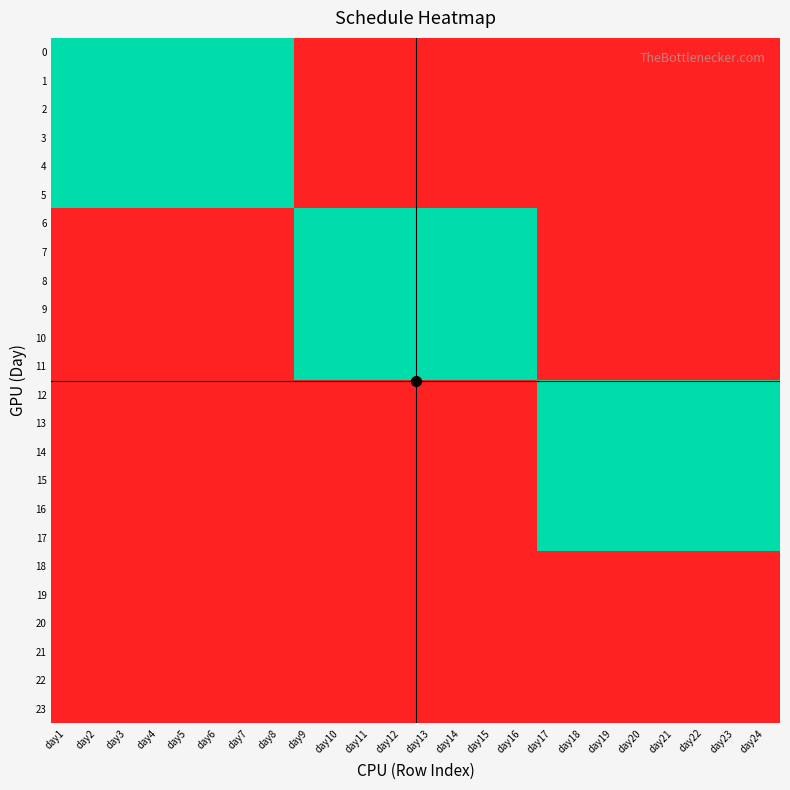

Reading left to right, transcribe all the data shown in this chart.

0: day1=2	day2=2	day3=2	day4=2	day5=2	day6=2	day7=2	day8=2	day9=0	day10=0	day11=0	day12=0	day13=0	day14=0	day15=0	day16=0	day17=0	day18=0	day19=0	day20=0	day21=0	day22=0	day23=0	day24=0
1: day1=2	day2=2	day3=2	day4=2	day5=2	day6=2	day7=2	day8=2	day9=0	day10=0	day11=0	day12=0	day13=0	day14=0	day15=0	day16=0	day17=0	day18=0	day19=0	day20=0	day21=0	day22=0	day23=0	day24=0
2: day1=2	day2=2	day3=2	day4=2	day5=2	day6=2	day7=2	day8=2	day9=0	day10=0	day11=0	day12=0	day13=0	day14=0	day15=0	day16=0	day17=0	day18=0	day19=0	day20=0	day21=0	day22=0	day23=0	day24=0
3: day1=2	day2=2	day3=2	day4=2	day5=2	day6=2	day7=2	day8=2	day9=0	day10=0	day11=0	day12=0	day13=0	day14=0	day15=0	day16=0	day17=0	day18=0	day19=0	day20=0	day21=0	day22=0	day23=0	day24=0
4: day1=2	day2=2	day3=2	day4=2	day5=2	day6=2	day7=2	day8=2	day9=0	day10=0	day11=0	day12=0	day13=0	day14=0	day15=0	day16=0	day17=0	day18=0	day19=0	day20=0	day21=0	day22=0	day23=0	day24=0
5: day1=2	day2=2	day3=2	day4=2	day5=2	day6=2	day7=2	day8=2	day9=0	day10=0	day11=0	day12=0	day13=0	day14=0	day15=0	day16=0	day17=0	day18=0	day19=0	day20=0	day21=0	day22=0	day23=0	day24=0
6: day1=0	day2=0	day3=0	day4=0	day5=0	day6=0	day7=0	day8=0	day9=2	day10=2	day11=2	day12=2	day13=2	day14=2	day15=2	day16=2	day17=0	day18=0	day19=0	day20=0	day21=0	day22=0	day23=0	day24=0
7: day1=0	day2=0	day3=0	day4=0	day5=0	day6=0	day7=0	day8=0	day9=2	day10=2	day11=2	day12=2	day13=2	day14=2	day15=2	day16=2	day17=0	day18=0	day19=0	day20=0	day21=0	day22=0	day23=0	day24=0
8: day1=0	day2=0	day3=0	day4=0	day5=0	day6=0	day7=0	day8=0	day9=2	day10=2	day11=2	day12=2	day13=2	day14=2	day15=2	day16=2	day17=0	day18=0	day19=0	day20=0	day21=0	day22=0	day23=0	day24=0
9: day1=0	day2=0	day3=0	day4=0	day5=0	day6=0	day7=0	day8=0	day9=2	day10=2	day11=2	day12=2	day13=2	day14=2	day15=2	day16=2	day17=0	day18=0	day19=0	day20=0	day21=0	day22=0	day23=0	day24=0
10: day1=0	day2=0	day3=0	day4=0	day5=0	day6=0	day7=0	day8=0	day9=2	day10=2	day11=2	day12=2	day13=2	day14=2	day15=2	day16=2	day17=0	day18=0	day19=0	day20=0	day21=0	day22=0	day23=0	day24=0
11: day1=0	day2=0	day3=0	day4=0	day5=0	day6=0	day7=0	day8=0	day9=2	day10=2	day11=2	day12=2	day13=2	day14=2	day15=2	day16=2	day17=0	day18=0	day19=0	day20=0	day21=0	day22=0	day23=0	day24=0
12: day1=0	day2=0	day3=0	day4=0	day5=0	day6=0	day7=0	day8=0	day9=0	day10=0	day11=0	day12=0	day13=0	day14=0	day15=0	day16=0	day17=2	day18=2	day19=2	day20=2	day21=2	day22=2	day23=2	day24=2
13: day1=0	day2=0	day3=0	day4=0	day5=0	day6=0	day7=0	day8=0	day9=0	day10=0	day11=0	day12=0	day13=0	day14=0	day15=0	day16=0	day17=2	day18=2	day19=2	day20=2	day21=2	day22=2	day23=2	day24=2
14: day1=0	day2=0	day3=0	day4=0	day5=0	day6=0	day7=0	day8=0	day9=0	day10=0	day11=0	day12=0	day13=0	day14=0	day15=0	day16=0	day17=2	day18=2	day19=2	day20=2	day21=2	day22=2	day23=2	day24=2
15: day1=0	day2=0	day3=0	day4=0	day5=0	day6=0	day7=0	day8=0	day9=0	day10=0	day11=0	day12=0	day13=0	day14=0	day15=0	day16=0	day17=2	day18=2	day19=2	day20=2	day21=2	day22=2	day23=2	day24=2
16: day1=0	day2=0	day3=0	day4=0	day5=0	day6=0	day7=0	day8=0	day9=0	day10=0	day11=0	day12=0	day13=0	day14=0	day15=0	day16=0	day17=2	day18=2	day19=2	day20=2	day21=2	day22=2	day23=2	day24=2
17: day1=0	day2=0	day3=0	day4=0	day5=0	day6=0	day7=0	day8=0	day9=0	day10=0	day11=0	day12=0	day13=0	day14=0	day15=0	day16=0	day17=2	day18=2	day19=2	day20=2	day21=2	day22=2	day23=2	day24=2
18: day1=0	day2=0	day3=0	day4=0	day5=0	day6=0	day7=0	day8=0	day9=0	day10=0	day11=0	day12=0	day13=0	day14=0	day15=0	day16=0	day17=0	day18=0	day19=0	day20=0	day21=0	day22=0	day23=0	day24=0
19: day1=0	day2=0	day3=0	day4=0	day5=0	day6=0	day7=0	day8=0	day9=0	day10=0	day11=0	day12=0	day13=0	day14=0	day15=0	day16=0	day17=0	day18=0	day19=0	day20=0	day21=0	day22=0	day23=0	day24=0
20: day1=0	day2=0	day3=0	day4=0	day5=0	day6=0	day7=0	day8=0	day9=0	day10=0	day11=0	day12=0	day13=0	day14=0	day15=0	day16=0	day17=0	day18=0	day19=0	day20=0	day21=0	day22=0	day23=0	day24=0
21: day1=0	day2=0	day3=0	day4=0	day5=0	day6=0	day7=0	day8=0	day9=0	day10=0	day11=0	day12=0	day13=0	day14=0	day15=0	day16=0	day17=0	day18=0	day19=0	day20=0	day21=0	day22=0	day23=0	day24=0
22: day1=0	day2=0	day3=0	day4=0	day5=0	day6=0	day7=0	day8=0	day9=0	day10=0	day11=0	day12=0	day13=0	day14=0	day15=0	day16=0	day17=0	day18=0	day19=0	day20=0	day21=0	day22=0	day23=0	day24=0
23: day1=0	day2=0	day3=0	day4=0	day5=0	day6=0	day7=0	day8=0	day9=0	day10=0	day11=0	day12=0	day13=0	day14=0	day15=0	day16=0	day17=0	day18=0	day19=0	day20=0	day21=0	day22=0	day23=0	day24=0